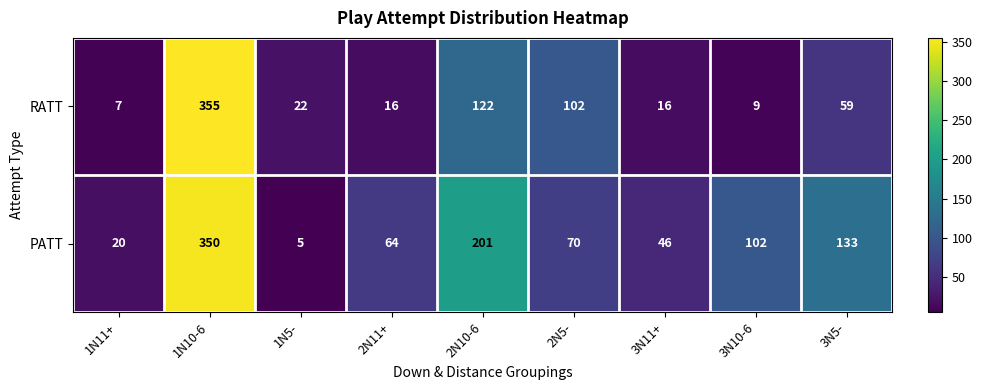

At which category is the sum across all series the highest?

1N10-6